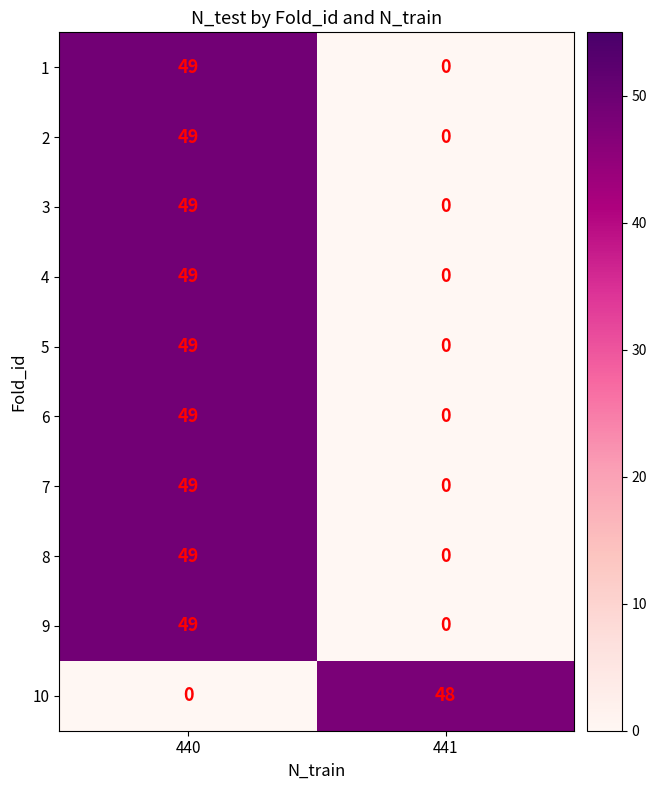

What is the difference between the highest and lowest values at 440?

49